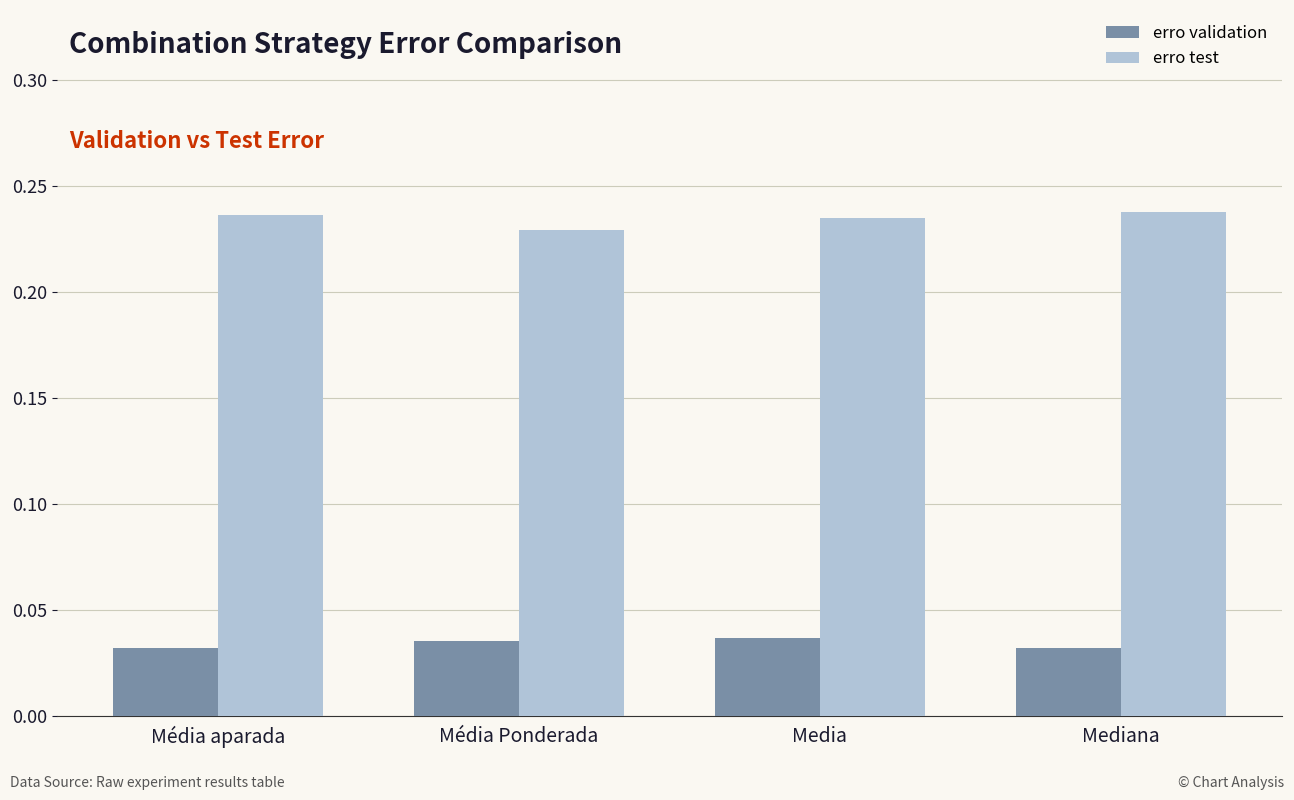

What is the label of the 3rd bar from the left?

Media